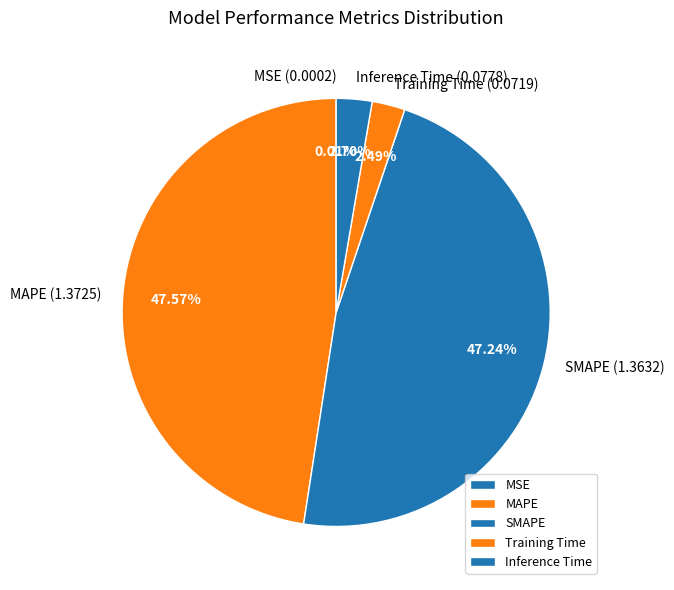

To the nearest percent, what is the difference between the largest and smallest slice percentages?

48%